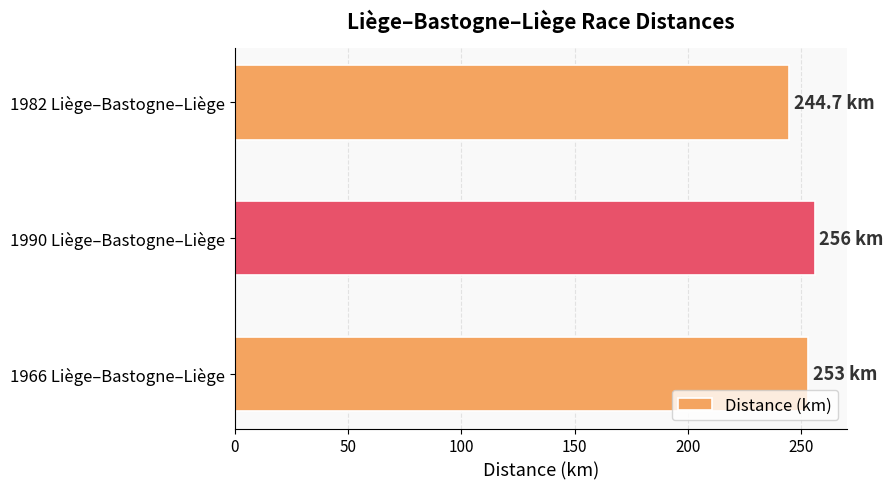

Does the chart contain any negative values?

No